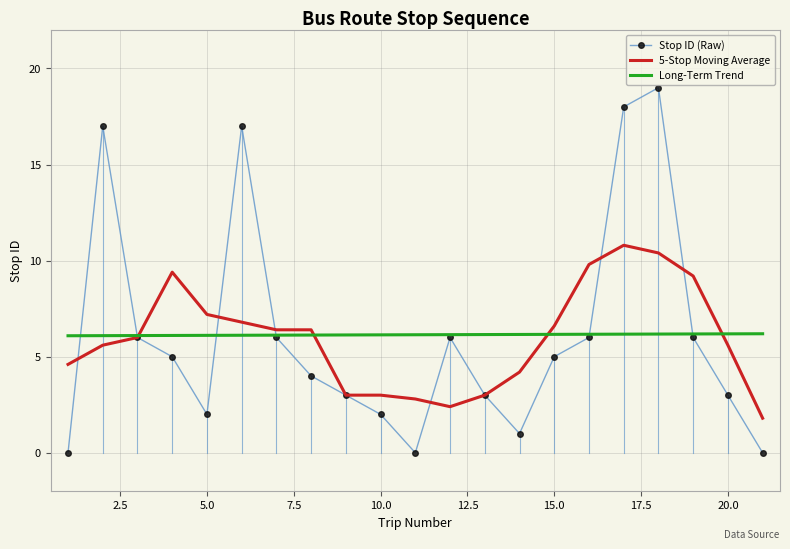

At how many categories does at least one series exceed 13?

4